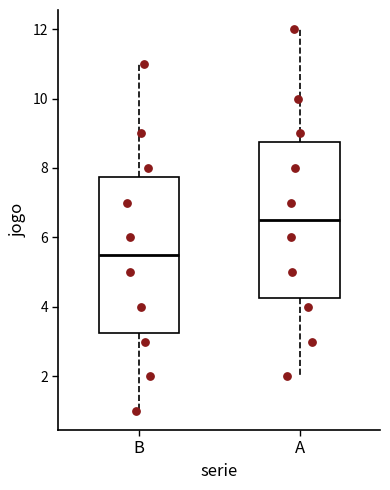

Reading left to right, read every box against the y-axis: the position of its median line, the range the box covers, and the ends of its whiskers. The values are not printed on the chart, so give them approximately, as read against the axis.

B: median 5.6, box 3.2 to 7.8, whiskers 1.0 to 11.0
A: median 6.6, box 4.2 to 8.8, whiskers 2.0 to 12.0